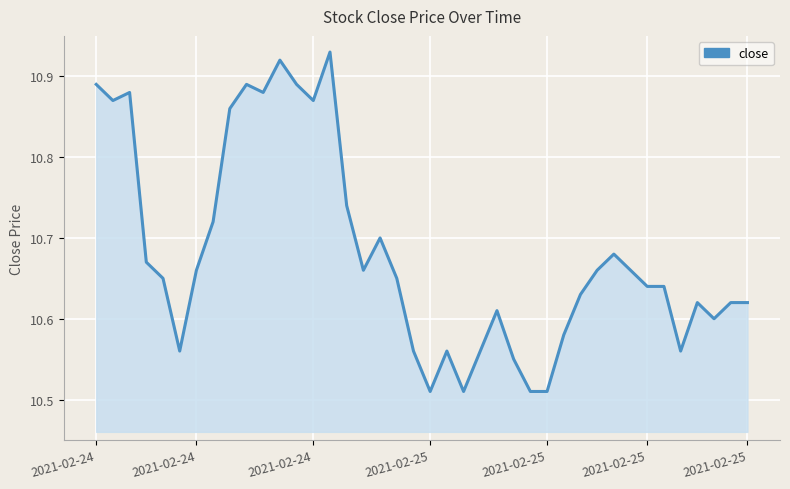

What is the difference between the maximum and minimum values?

0.4